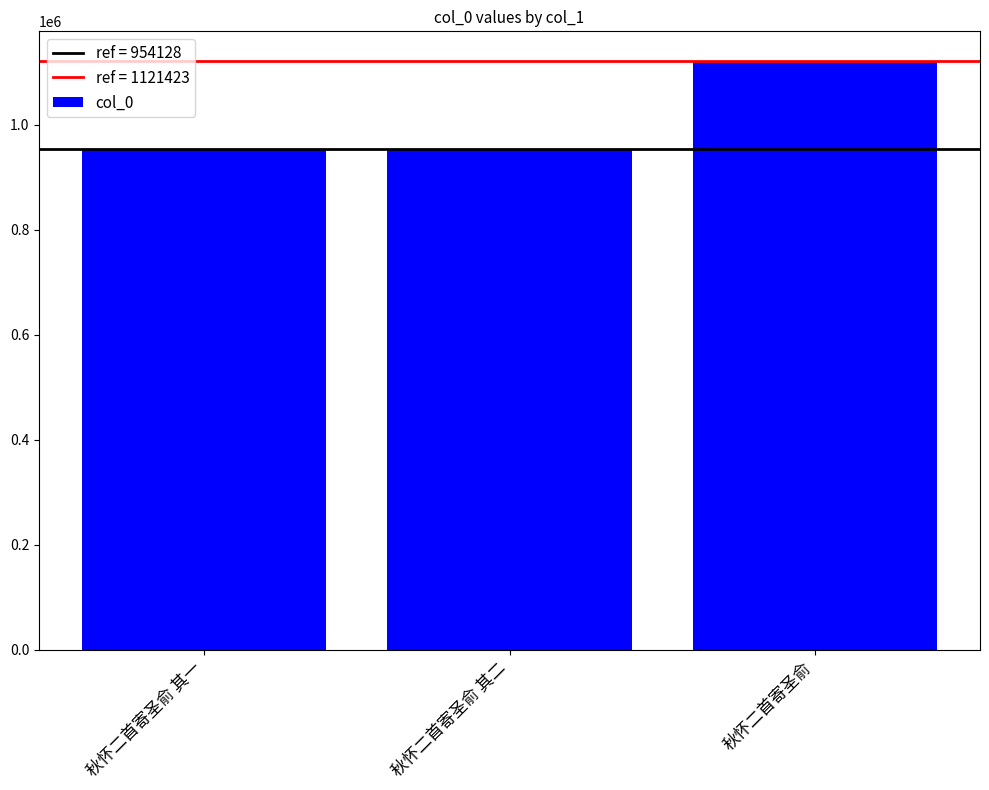

Where is the data nearest to the value 1037775?

秋怀二首寄圣俞 其二